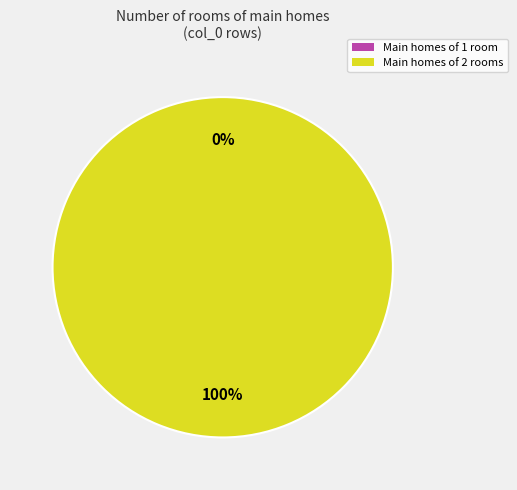

To the nearest percent, what is the difference between the 1539447445 and 1552065124 slice percentages?

100%